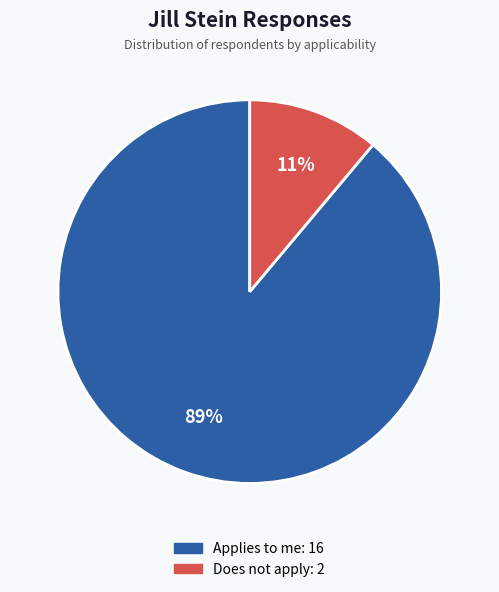

To the nearest percent, what is the average slice percentage?

50%